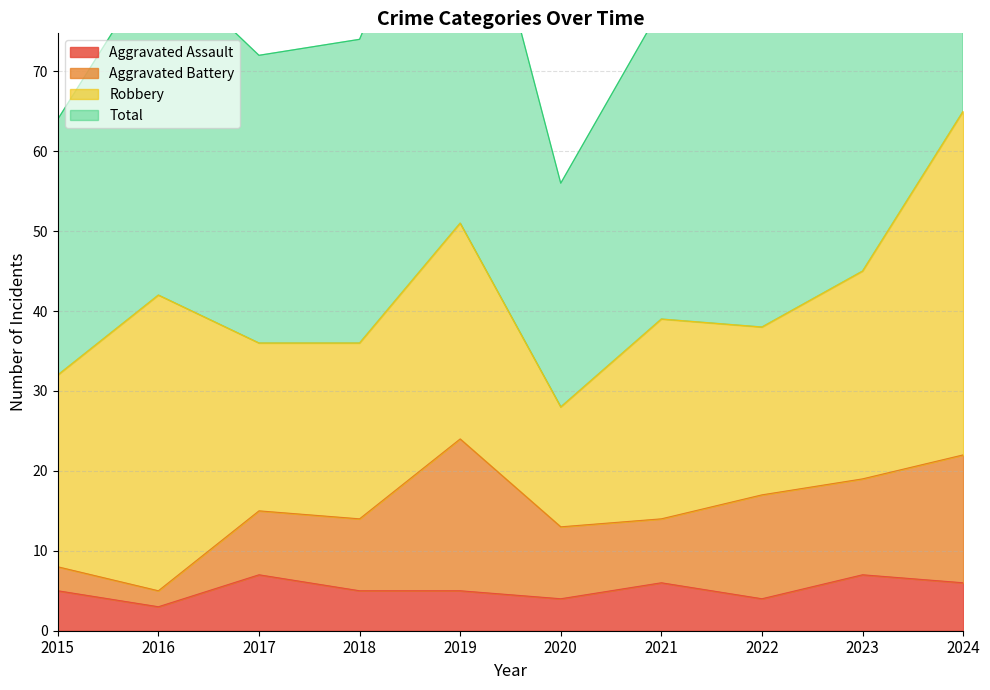

True or false: Total and Aggravated Assault intersect in this chart.

False